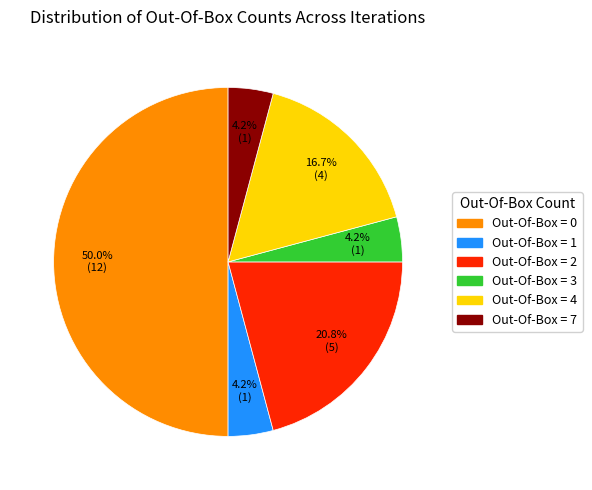

Is Out-Of-Box = 3 the majority of the pie?

No